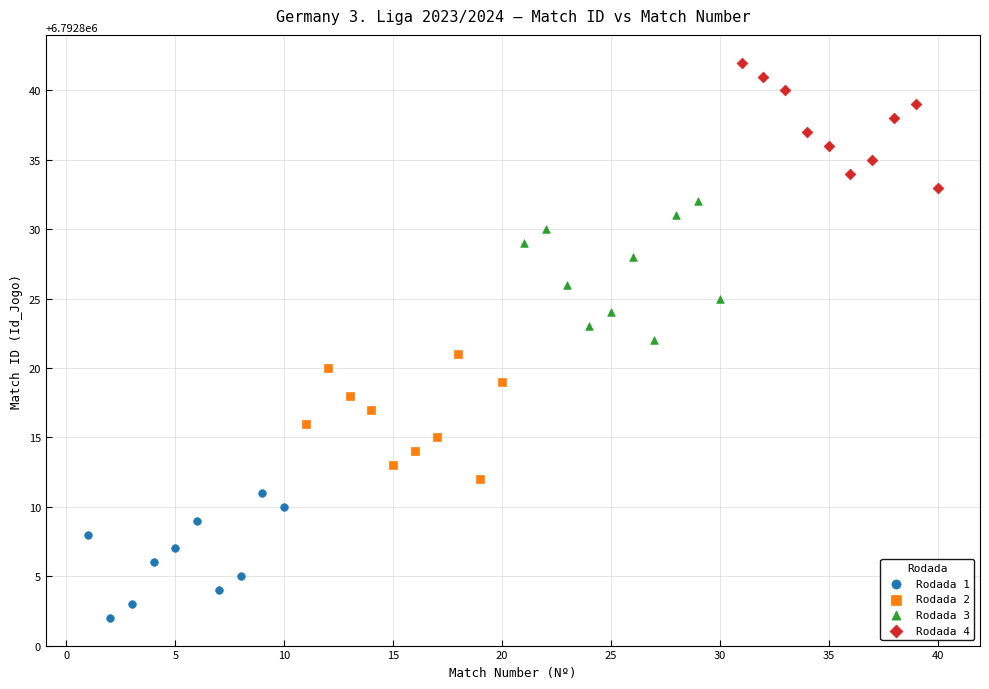

Which series contains the highest Y value?

Rodada 4